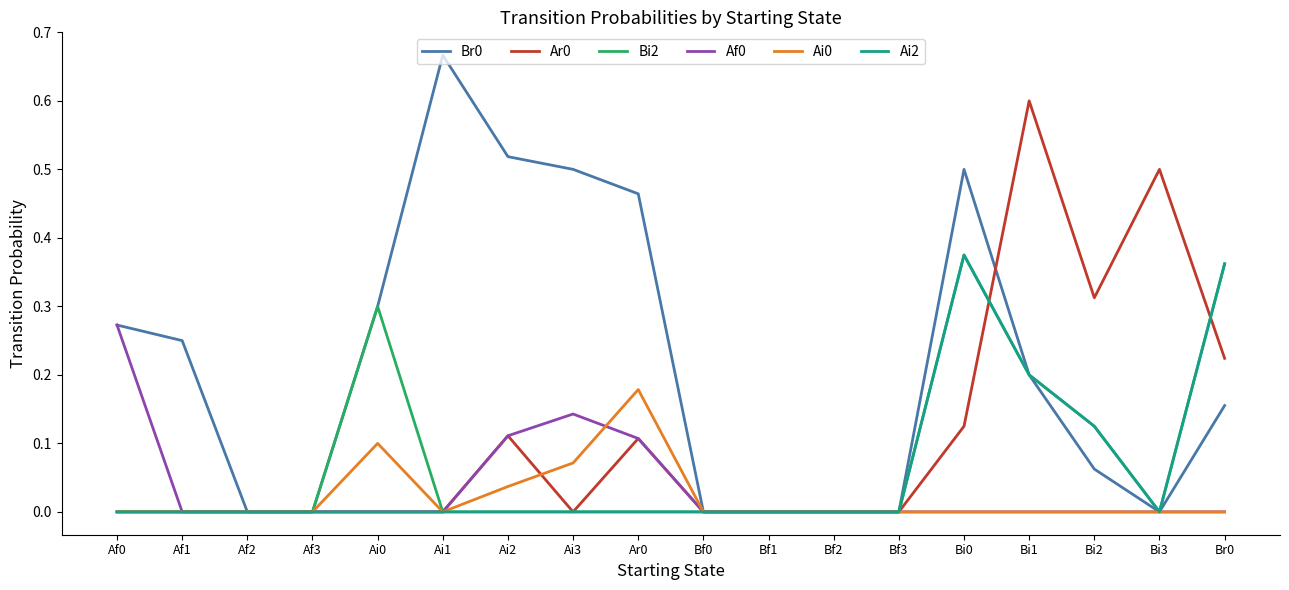

What is the sum of all Br0 values?

3.9